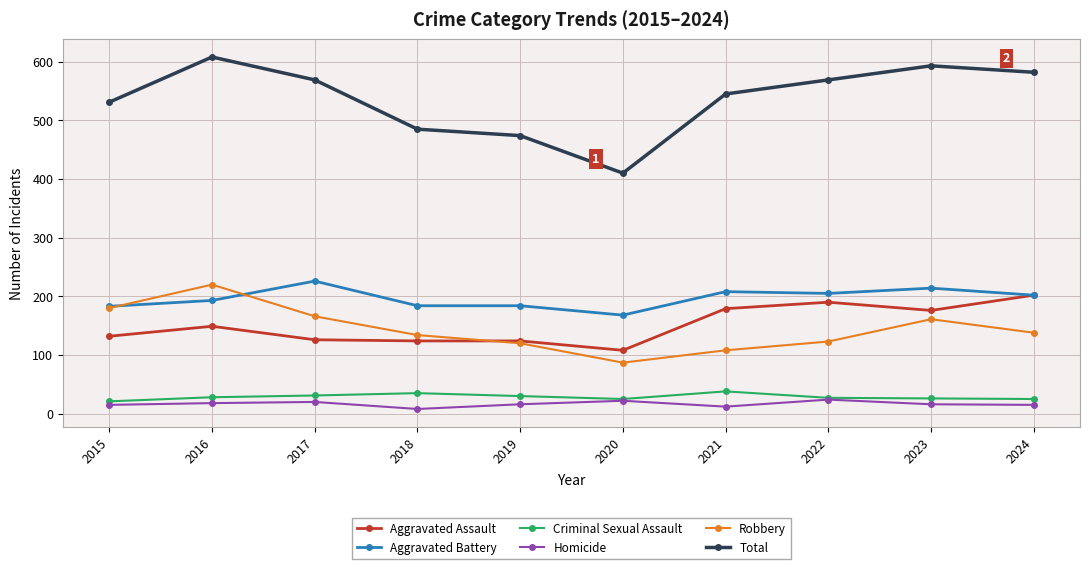

True or false: Aggravated Assault and Total intersect in this chart.

False